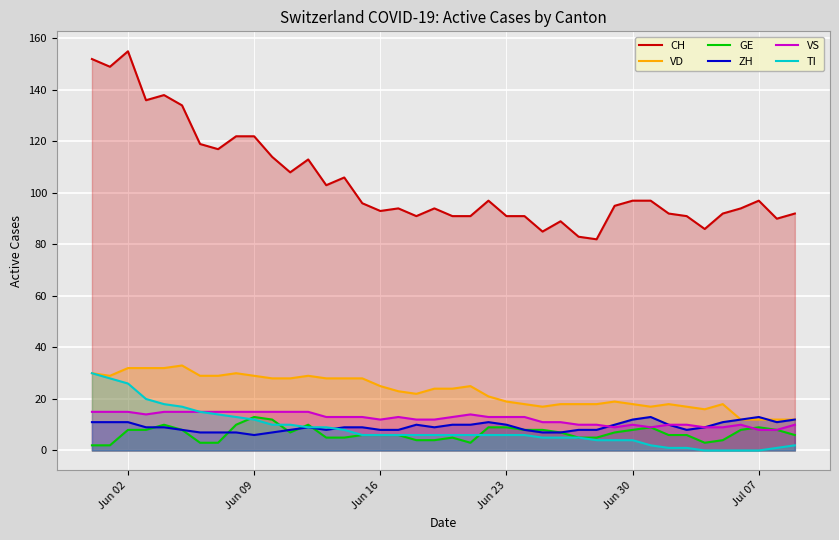

Reading right to left, transcribe all the data shown in this chart.

CH: 92	90	97	94	92	86	91	92	97	97	95	82	83	89	85	91	91	97	91	91	94	91	94	93	96	106	103	113	108	114	122	122	117	119	134	138	136	155	149	152
VD: 12	12	12	12	18	16	17	18	17	18	19	18	18	18	17	18	19	21	25	24	24	22	23	25	28	28	28	29	28	28	29	30	29	29	33	32	32	32	29	30
GE: 6	8	9	8	4	3	6	6	9	8	7	5	5	7	8	8	9	9	3	5	4	4	6	6	6	5	5	10	7	12	13	10	3	3	8	10	8	8	2	2
ZH: 12	11	13	12	11	9	8	10	13	12	10	8	8	7	7	8	10	11	10	10	9	10	8	8	9	9	8	9	8	7	6	7	7	7	8	9	9	11	11	11
VS: 10	8	8	10	9	9	10	10	9	10	9	10	10	11	11	13	13	13	14	13	12	12	13	12	13	13	13	15	15	15	15	15	15	15	15	15	14	15	15	15
TI: 2	1	0	0	0	0	1	1	2	4	4	4	5	5	5	6	6	6	6	6	6	6	6	6	6	8	9	9	10	10	12	13	14	15	17	18	20	26	28	30